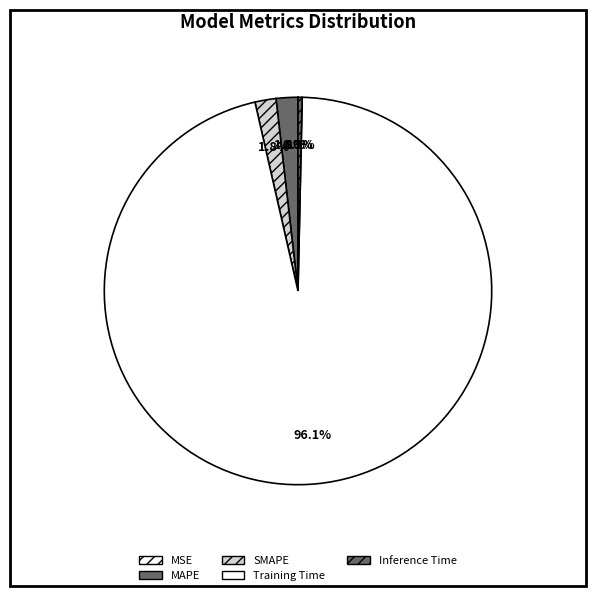

True or false: Training Time accounts for 96% of the total.

True